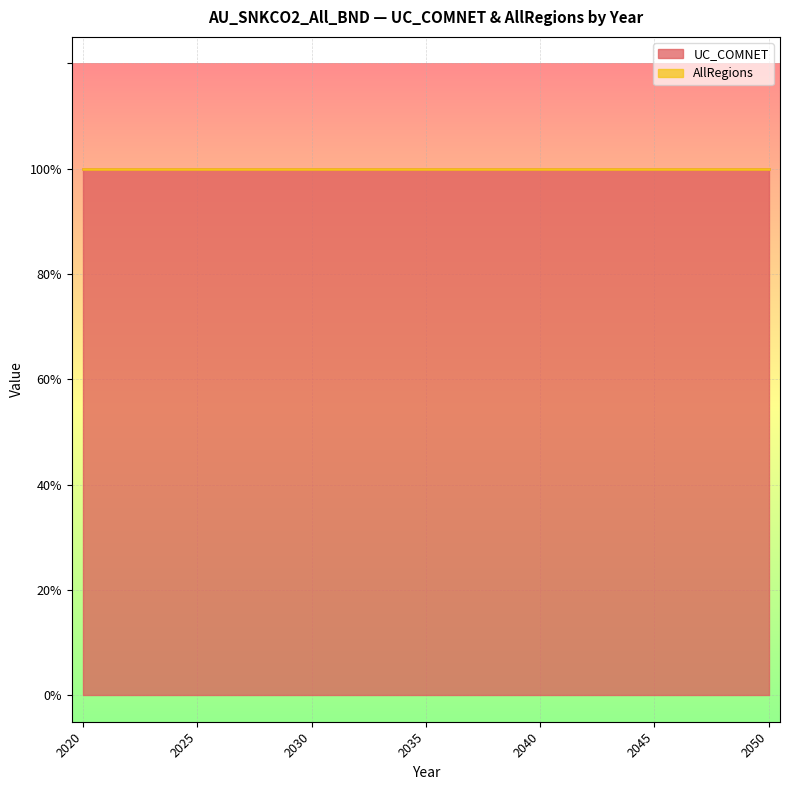

List the series in order of their peak value, lowest first.

AllRegions, UC_COMNET